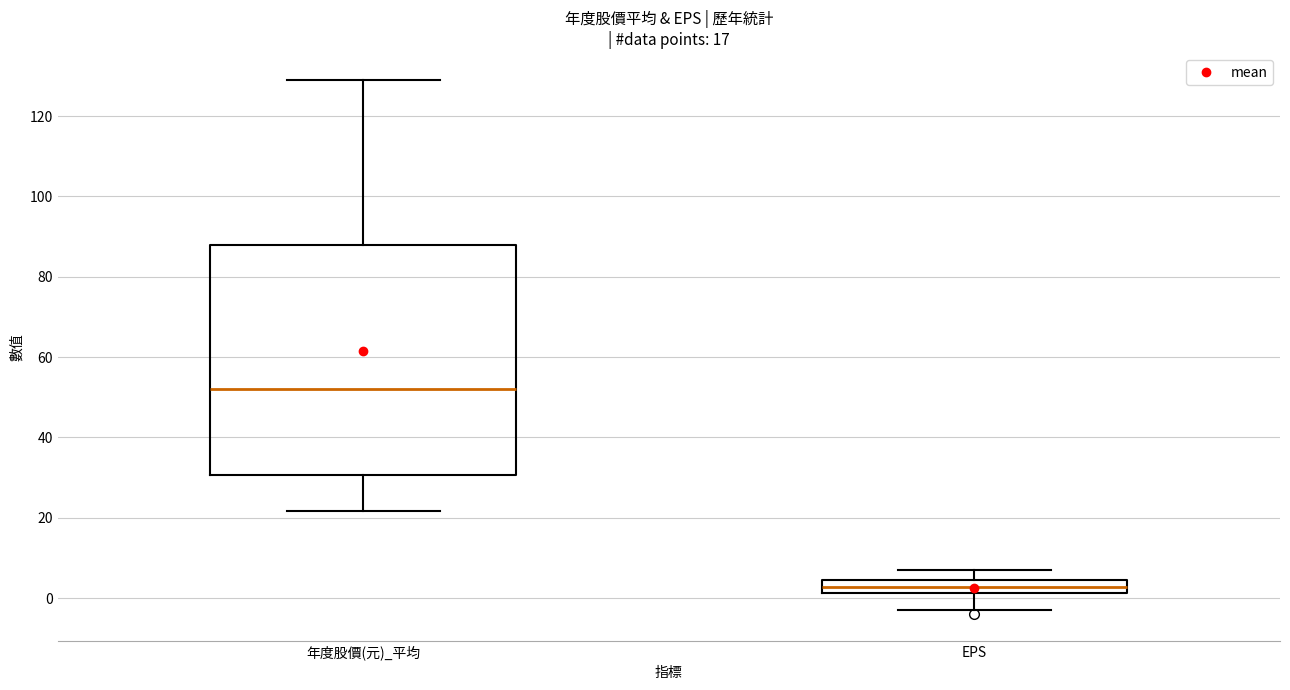

Reading left to right, read every box against the y-axis: the position of its median line, the range the box covers, and the ends of its whiskers. The values are not printed on the chart, so give them approximately, as read against the axis.

年度股價(元)_平均: median 52, box 30 to 88, whiskers 22 to 130
EPS: median 2 (inside the box), box 2 to 4, whiskers -2 to 8